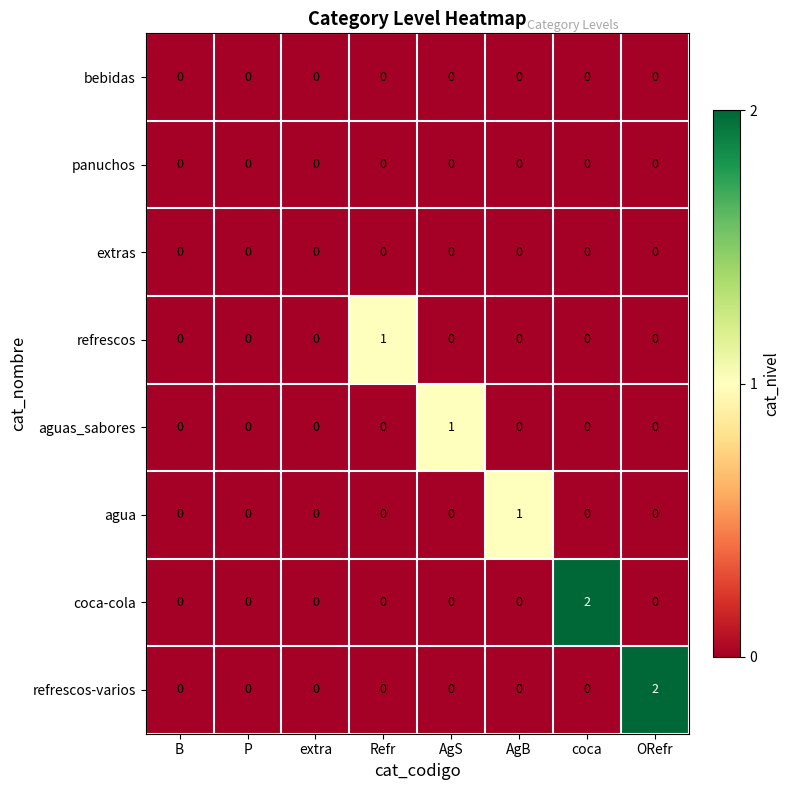

The refrescos series shows 1 at P. True or false?

False